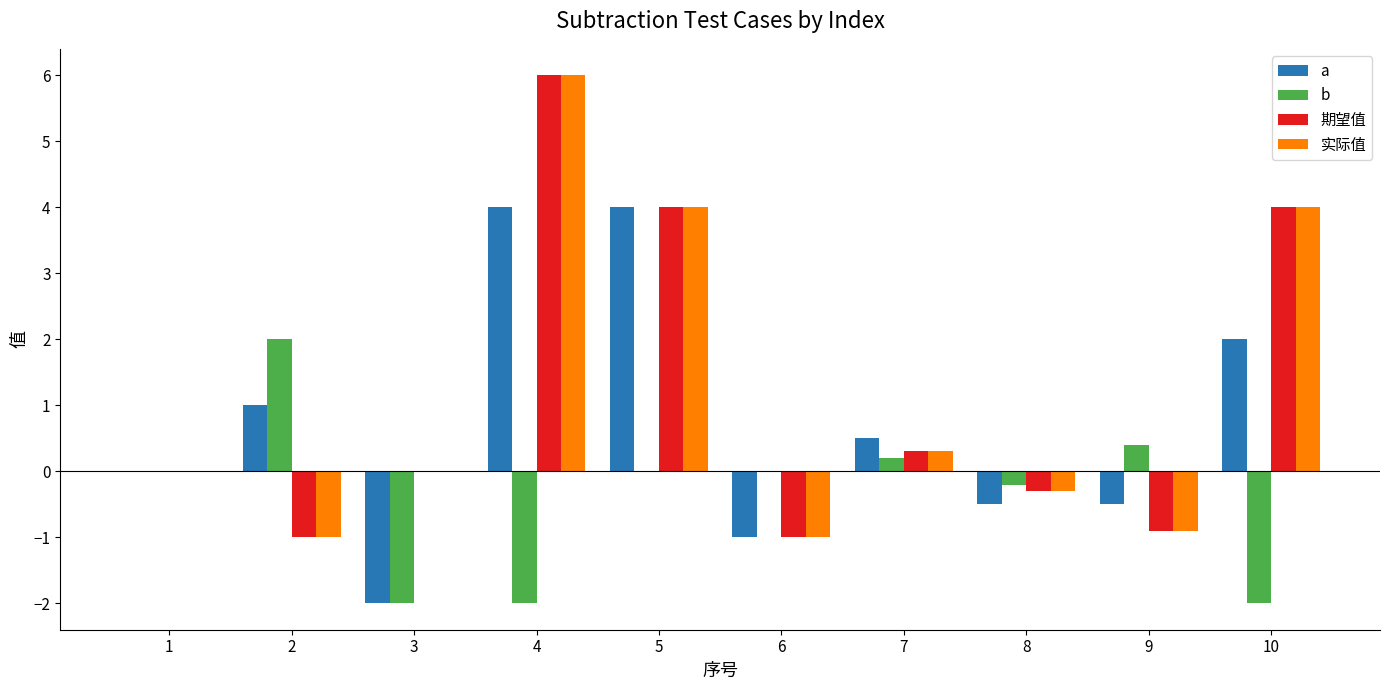

At which category is the sum across all series the highest?

4